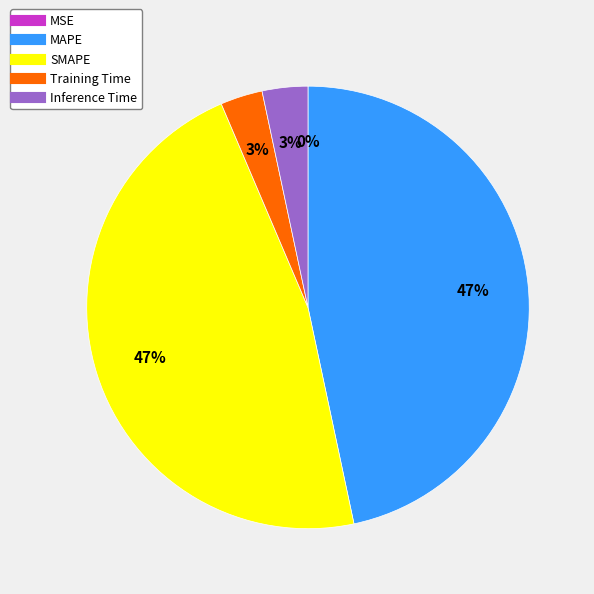

True or false: SMAPE accounts for 47% of the total.

True